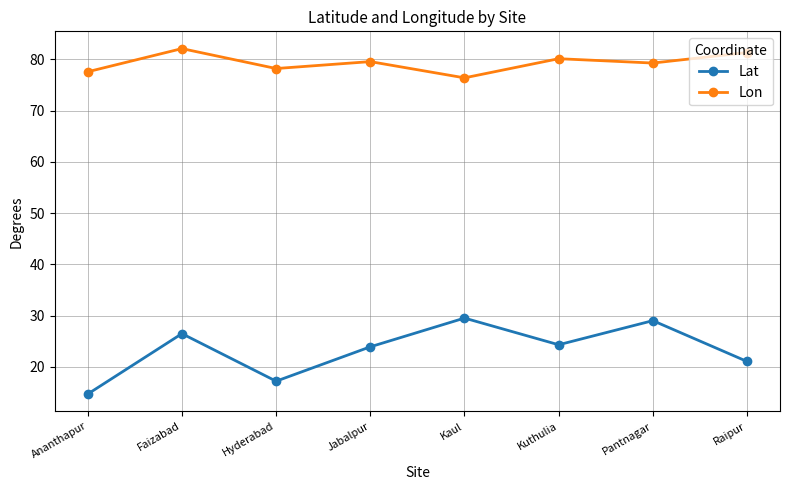

True or false: Lat and Lon intersect in this chart.

False